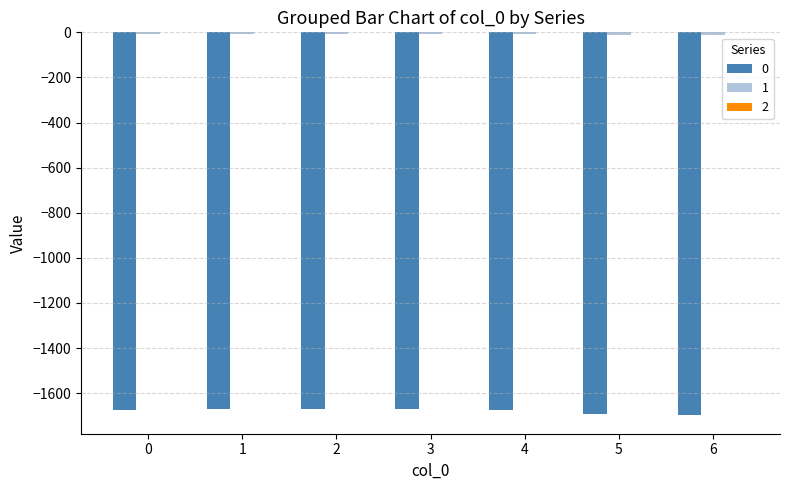

Reading left to right, what are all the values shown in this chart?

0: 0=-1674.4	1=-1670.6	2=-1669.1	3=-1670.7	4=-1674.1	5=-1693.0	6=-1695.2
1: 0=-9.1	1=-8.5	2=-8.4	3=-8.4	4=-9.1	5=-10.3	6=-10.7
2: 0=-0.1	1=-0.1	2=-0.1	3=-0.1	4=-0.1	5=-0.0	6=-0.0